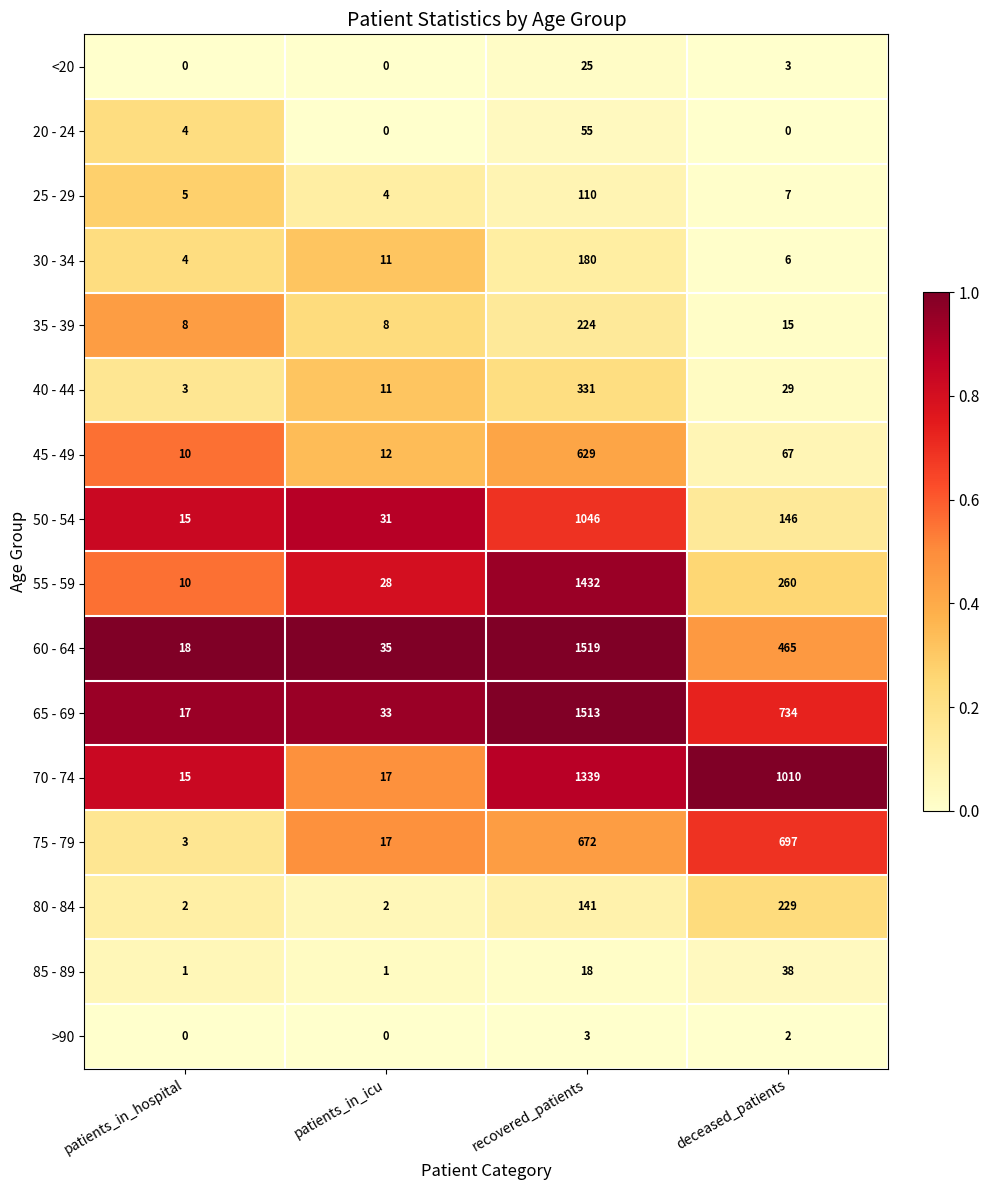

What is the sum of all 25 - 29 values?

126